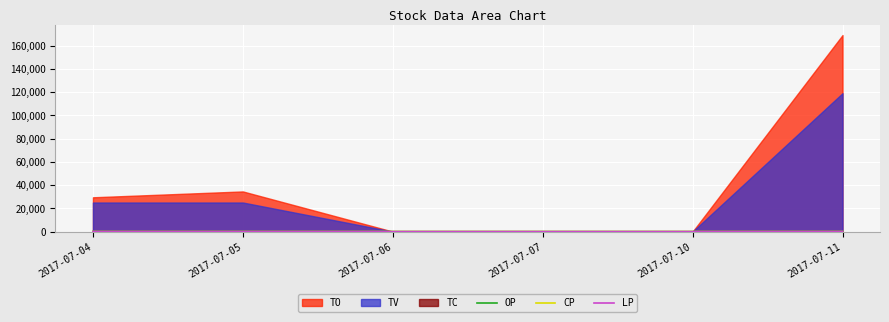

What is the value of the LP point at the 1st from the left?

1.2